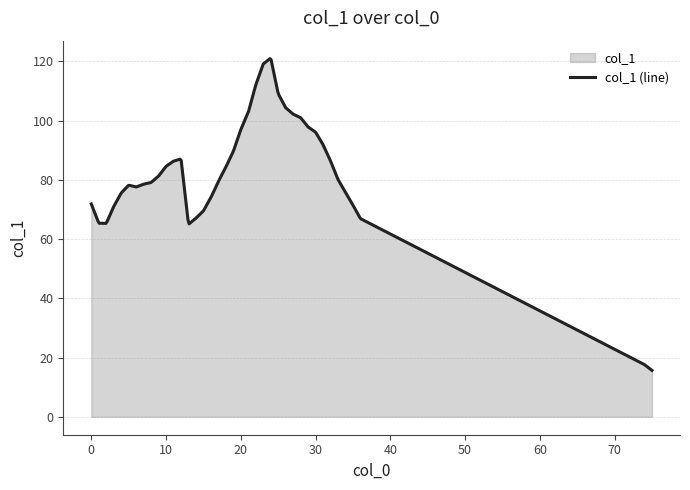

Rank the categories by value from lowest to highest.

75, 74, 13, 2, 1, 36, 14, 15, 3, 35, 0, 16, 4, 34, 6, 5, 7, 8, 17, 33, 9, 18, 10, 11, 32, 12, 19, 31, 30, 20, 29, 28, 27, 21, 26, 25, 22, 23, 24